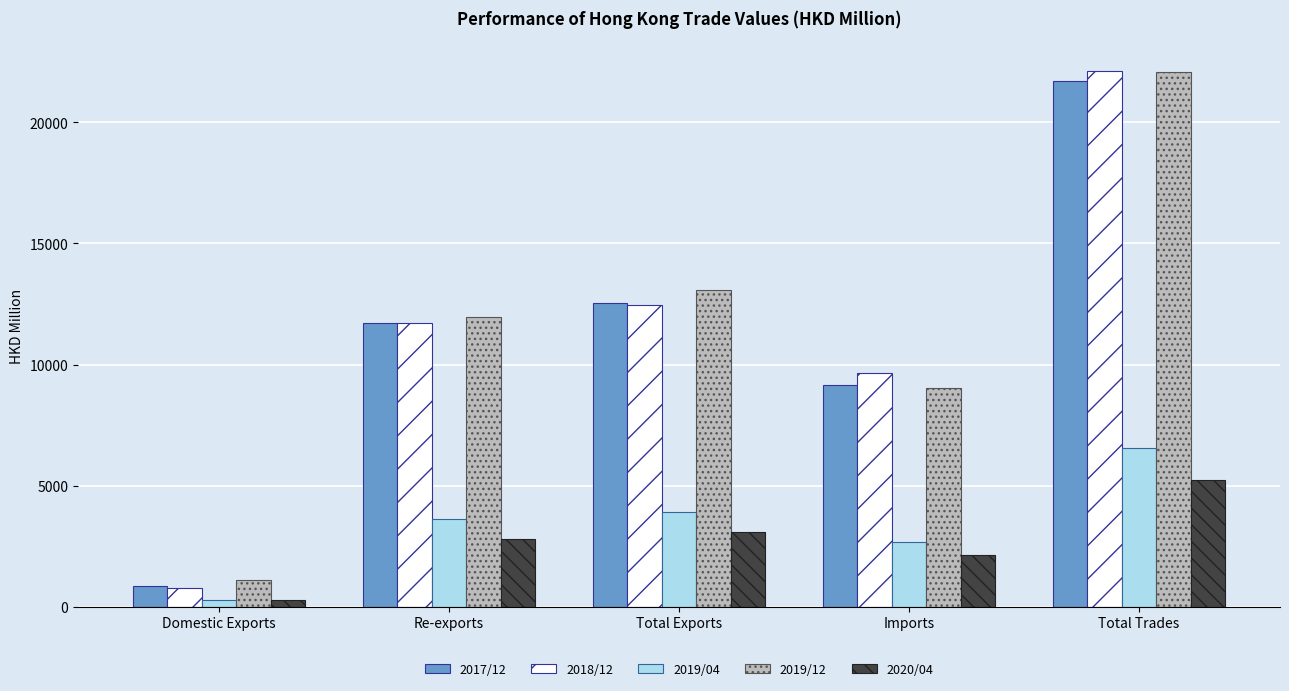

Rank the categories by 2017/12 value from lowest to highest.

Domestic Exports, Imports, Re-exports, Total Exports, Total Trades